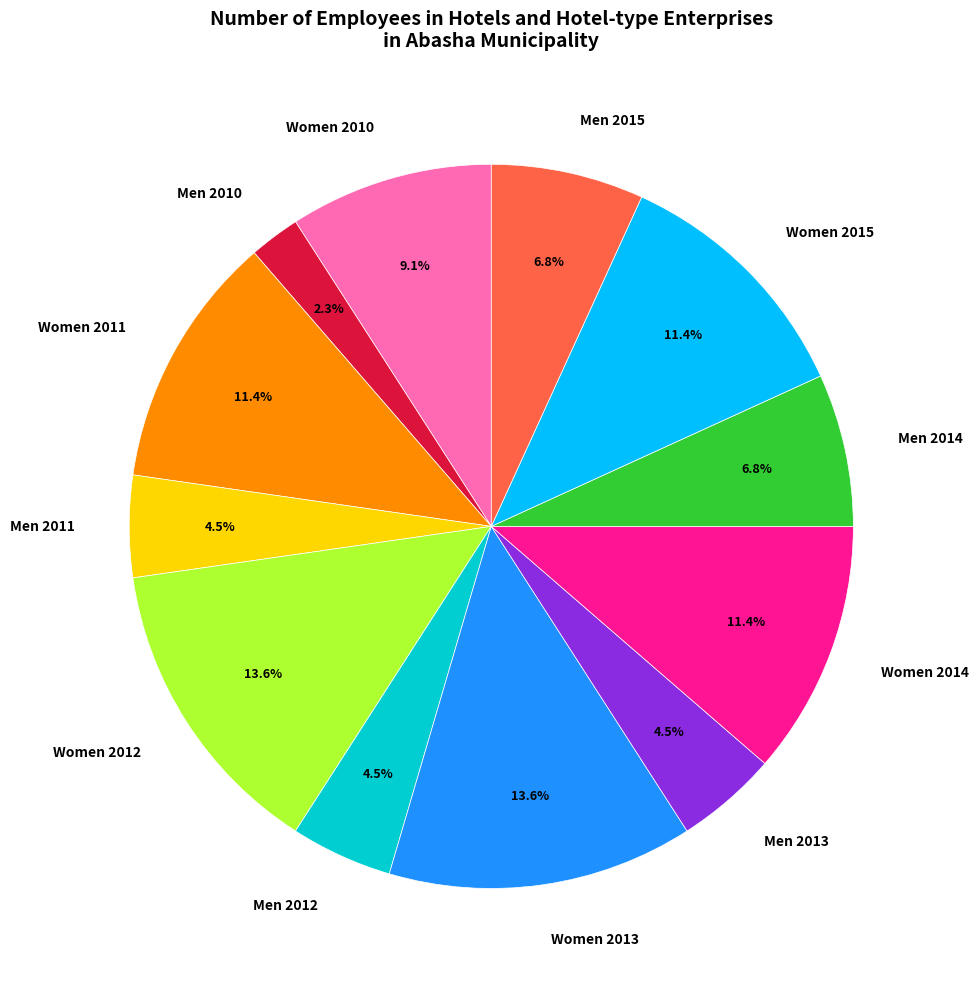

The Men 2011 slice represents 13% of the pie. True or false?

False